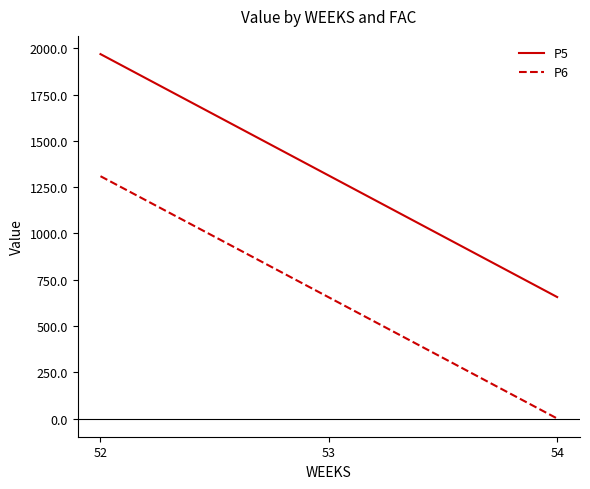

The value of P5 at 52 is 821.4. True or false?

False